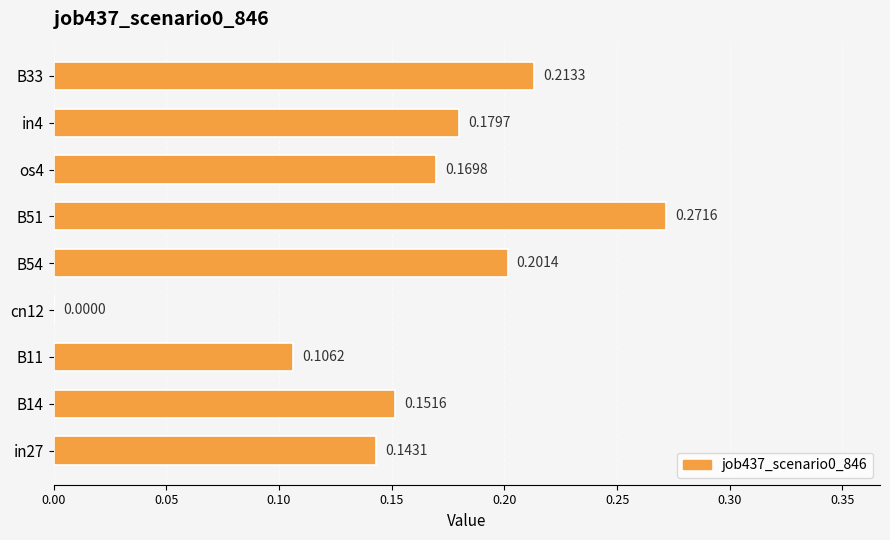

Which has a higher value, in27 or B33?

B33